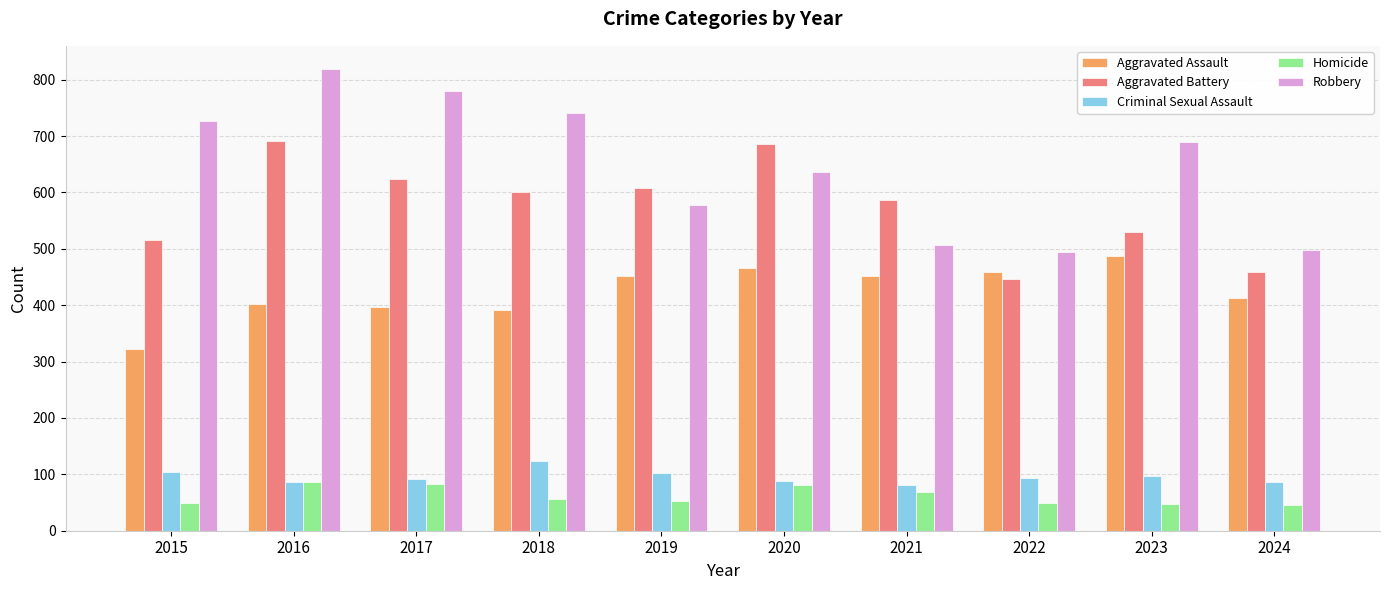

Which series has the largest range (max minus min)?

Robbery